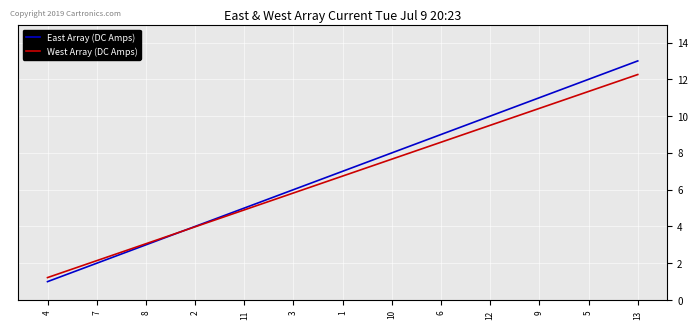

Reading right to left, extract all data points from this chart.

East Array (DC Amps): 13=13.0	5=12.0	9=11.0	12=10.0	6=9.0	10=8.0	1=7.0	3=6.0	11=5.0	2=4.0	8=3.0	7=2.0	4=1.0
West Array (DC Amps): 13=12.3	5=11.3	9=10.4	12=9.5	6=8.6	10=7.7	1=6.7	3=5.8	11=4.9	2=4.0	8=3.1	7=2.1	4=1.2